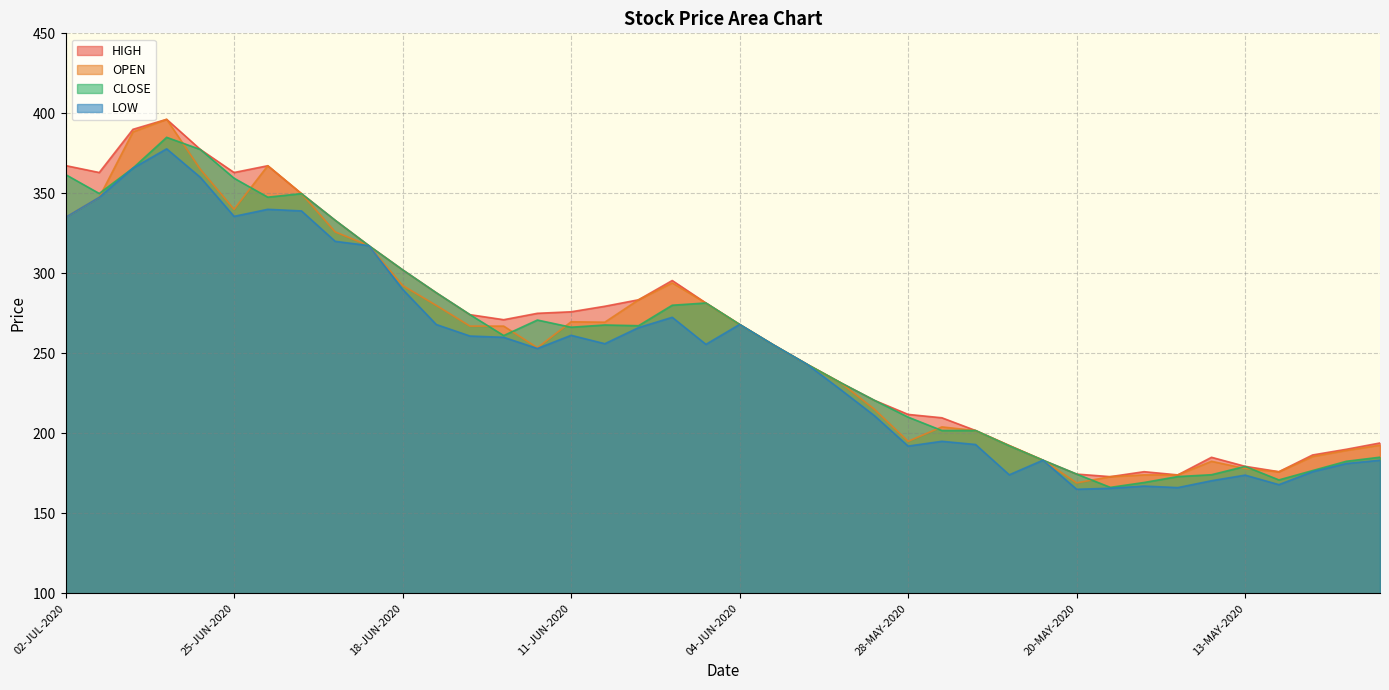

Where is CLOSE nearest to the value 275?

16-JUN-2020